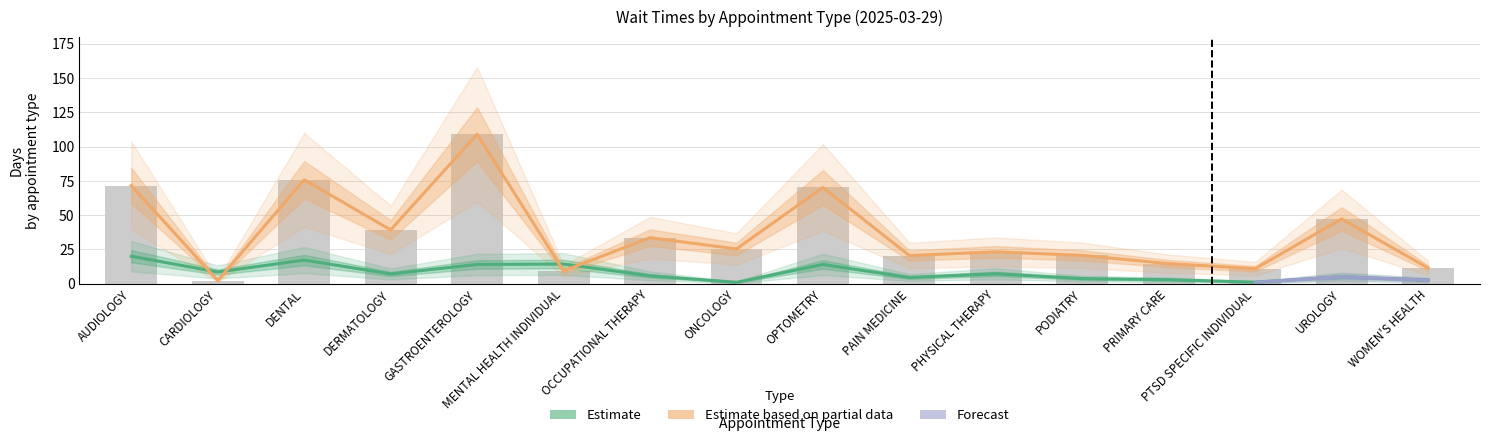

Reading right to left, extract all data points from this chart.

EstablishedPatients: WOMEN'S HEALTH=2.7	UROLOGY=5.1	PTSD SPECIFIC INDIVIDUAL=1.2	PRIMARY CARE=3.0	PODIATRY=3.8	PHYSICAL THERAPY=7.3	PAIN MEDICINE=4.6	OPTOMETRY=14.1	ONCOLOGY=1.1	OCCUPATIONAL THERAPY=5.8	MENTAL HEALTH INDIVIDUAL=14.4	GASTROENTEROLOGY=14.1	DERMATOLOGY=7.2	DENTAL=17.3	CARDIOLOGY=8.6	AUDIOLOGY=20.1
NewPatients: WOMEN'S HEALTH=11.5	UROLOGY=47.3	PTSD SPECIFIC INDIVIDUAL=11.0	PRIMARY CARE=14.7	PODIATRY=20.7	PHYSICAL THERAPY=23.3	PAIN MEDICINE=20.6	OPTOMETRY=70.2	ONCOLOGY=25.4	OCCUPATIONAL THERAPY=33.6	MENTAL HEALTH INDIVIDUAL=9.4	GASTROENTEROLOGY=109.0	DERMATOLOGY=39.3	DENTAL=75.8	CARDIOLOGY=2.4	AUDIOLOGY=71.6